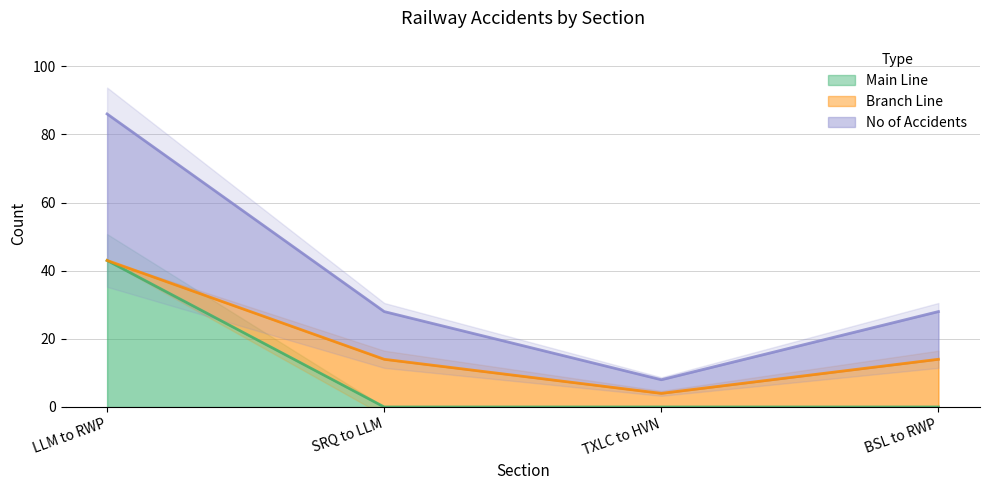

What is the total value across all series at TXLC to HVN?

4